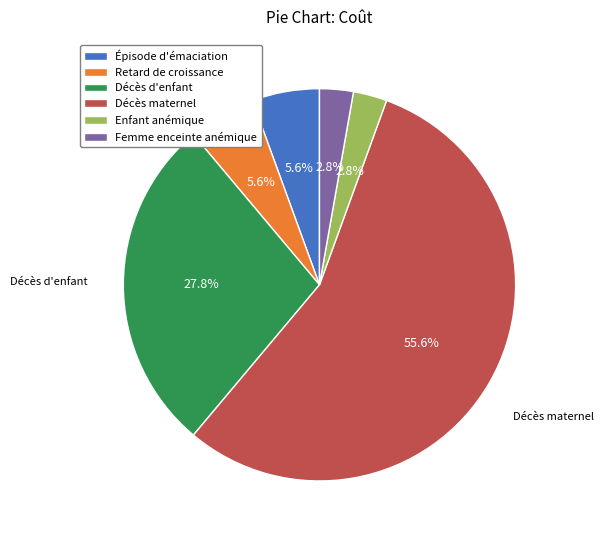

Is it true that Décès d'enfant is 28% of the pie?

True